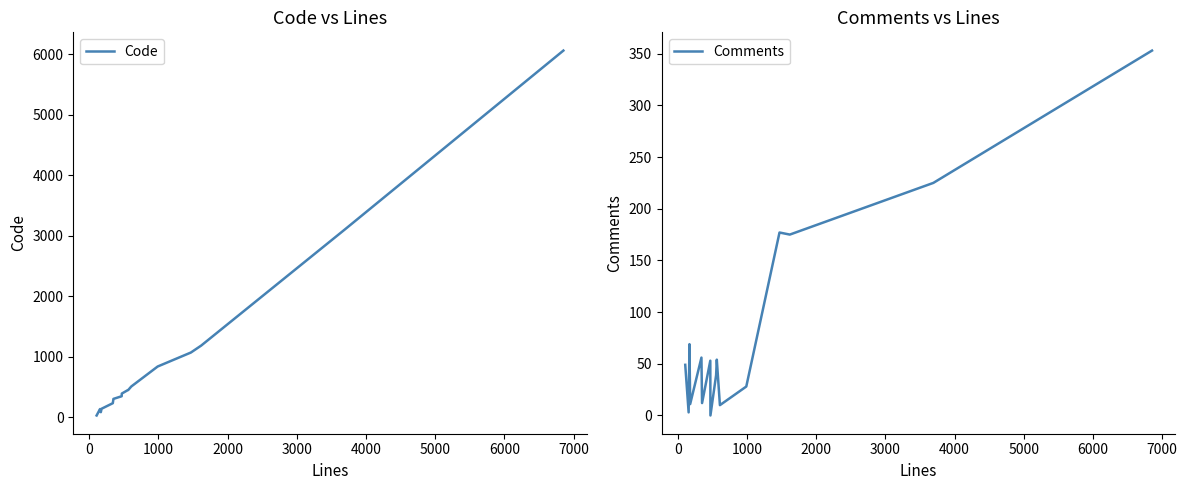

How many times do Code and Comments cross each other?

1